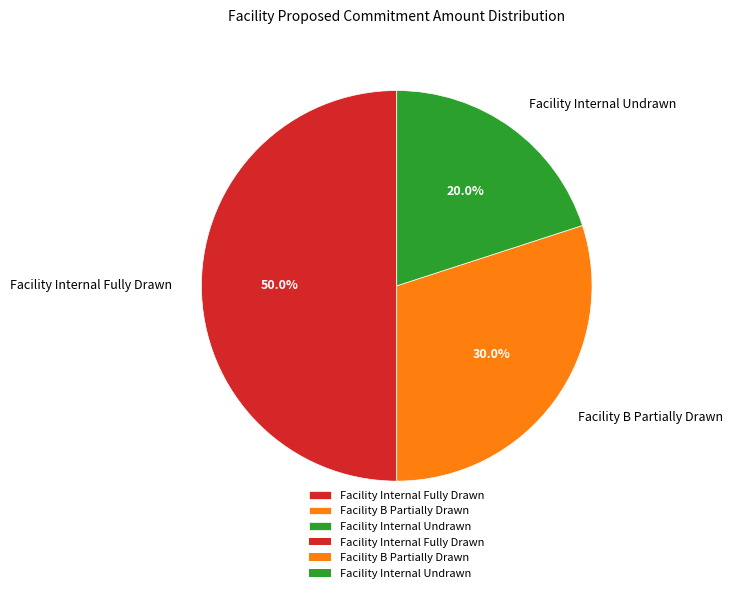

Which slice is the largest?

Facility Internal Fully Drawn